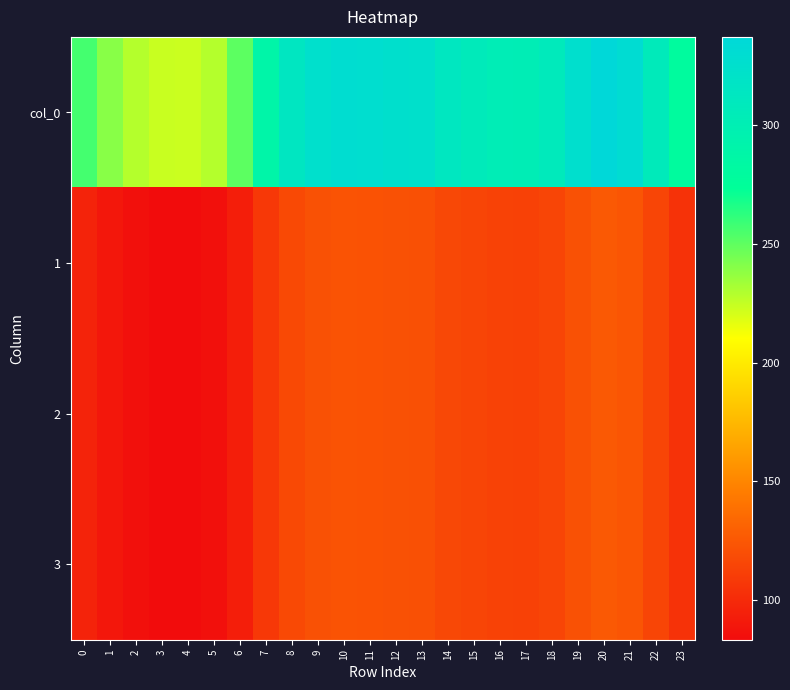

What is the total value across all series at 22?

651.7